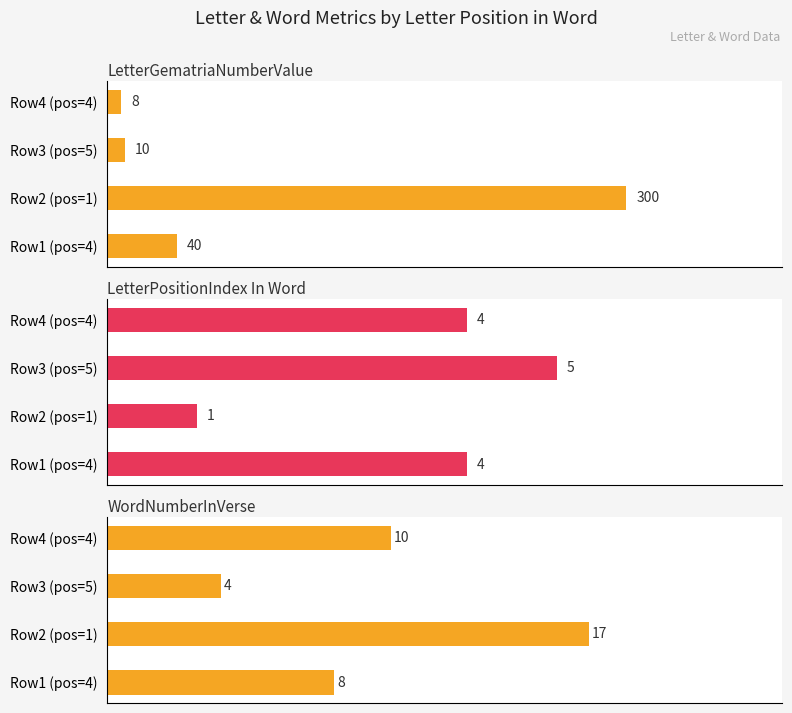

Is the value of LetterPositionIndex In Word at Row4 (pos=4) greater than the value of WordNumberInVerse at Row4 (pos=4)?

No